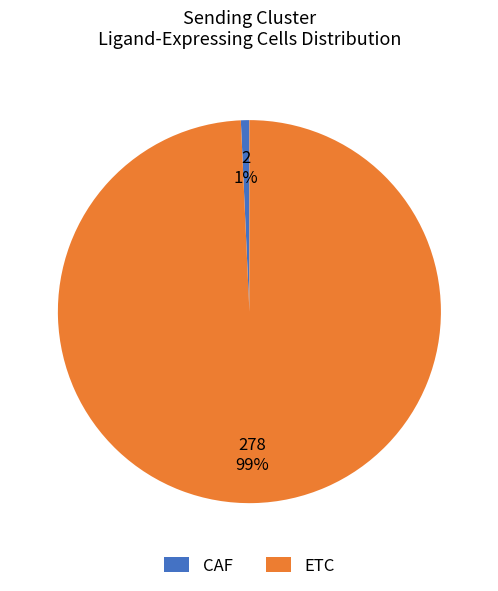

Does ETC represent more than half of the total?

Yes